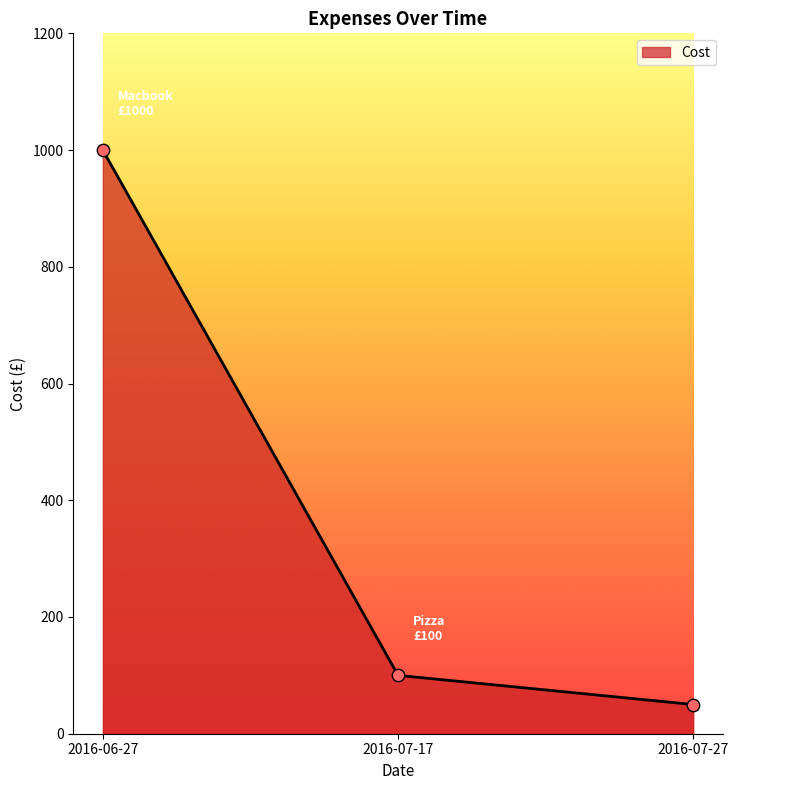

What is the ratio of the value at 2016-07-17 to the value at 2016-06-27?

0.1